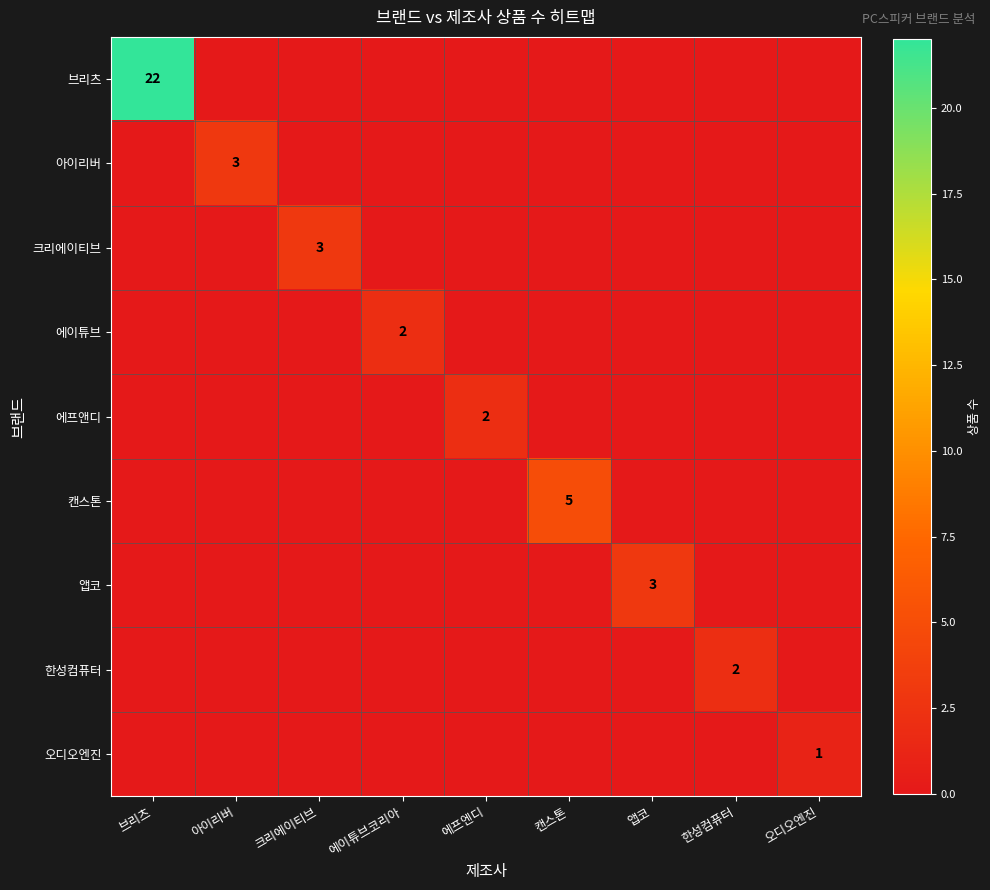

Count the 한성컴퓨터 values in the range 0 to 1.

8